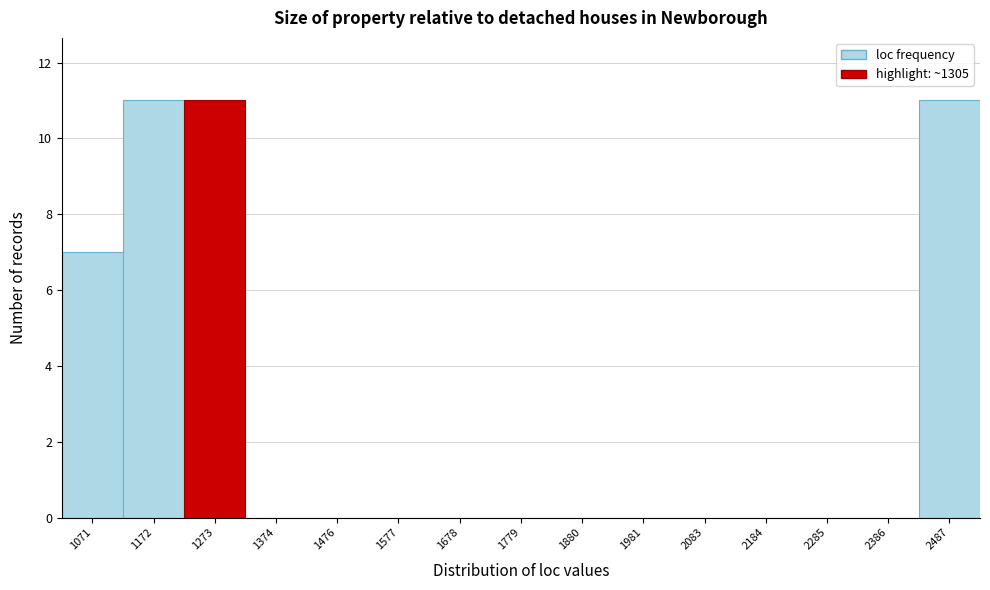

Reading right to left, transcribe all the data shown in this chart.

2487=11	2386=0	2285=0	2184=0	2083=0	1981=0	1880=0	1779=0	1678=0	1577=0	1476=0	1374=0	1273=11	1172=11	1071=7